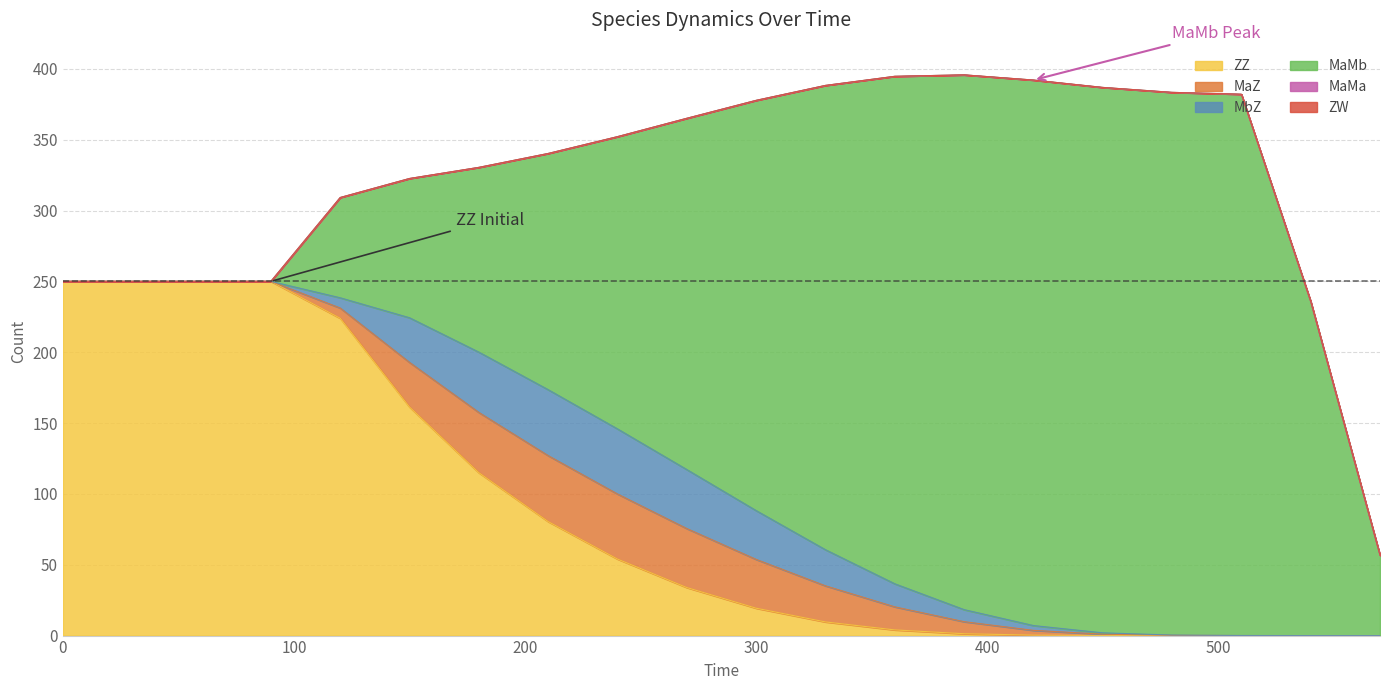

What are all the series names shown in the legend?

ZZ, MaZ, MbZ, MaMb, MaMa, ZW